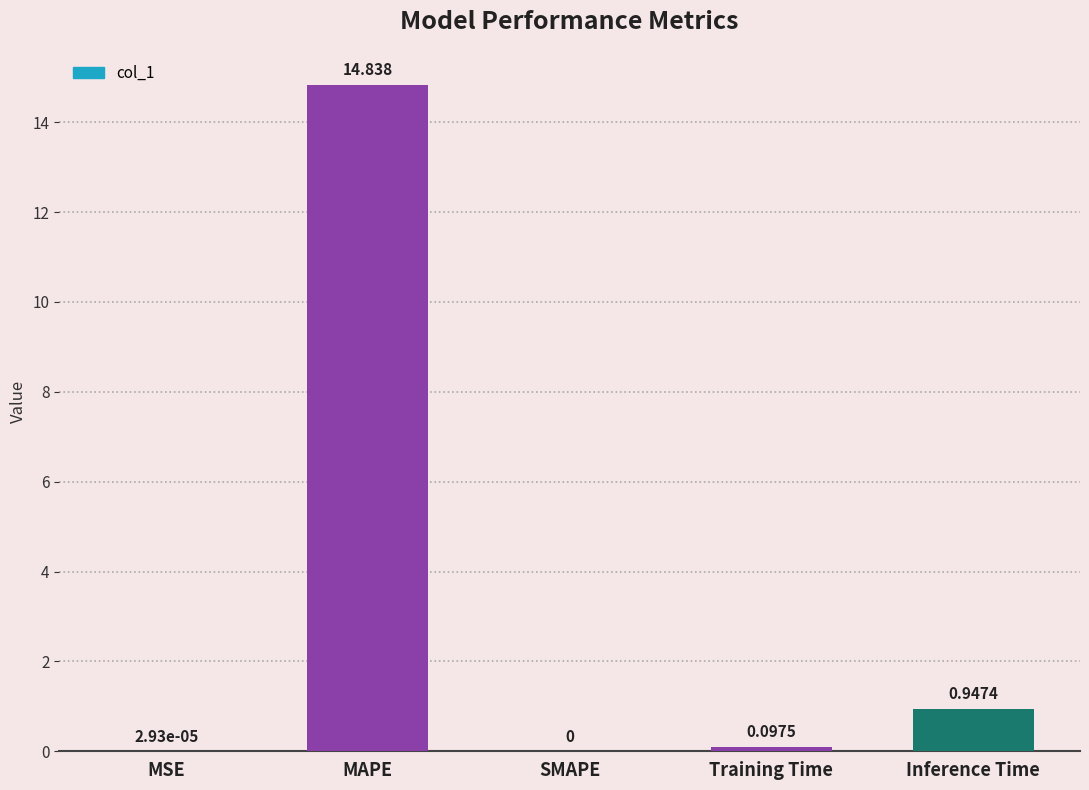

What is the change in value from MAPE to SMAPE?

-14.8